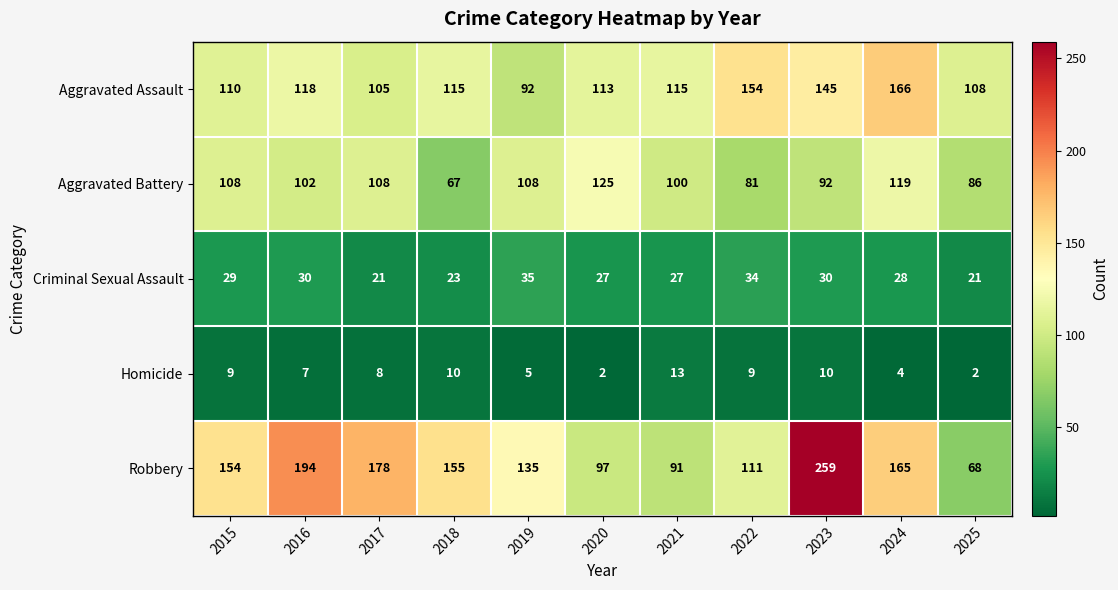

How many data points does each series have?

11